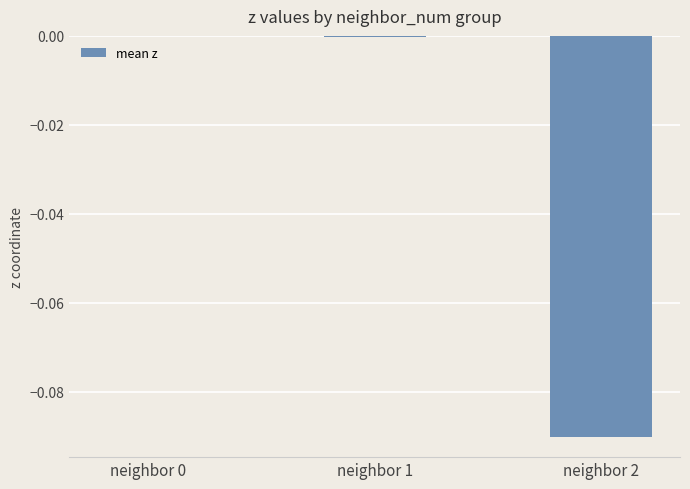

True or false: the data shows -0.1 at neighbor 0.

False